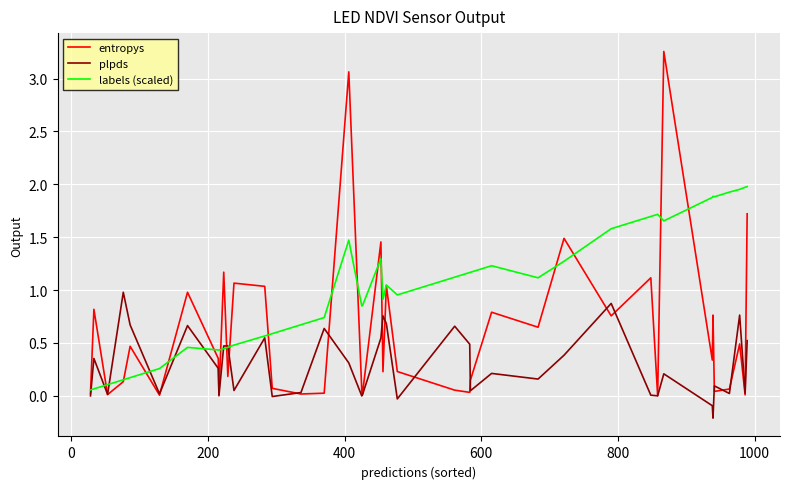

Which series has the largest total across all categories?

labels (scaled)